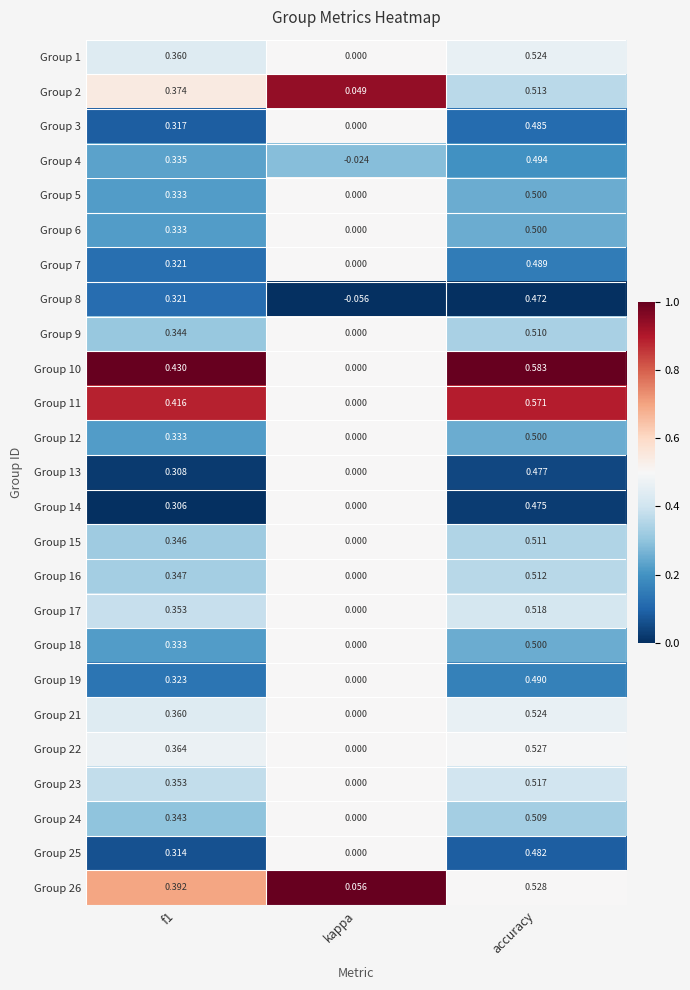

Which category has the lowest value across all series?

kappa